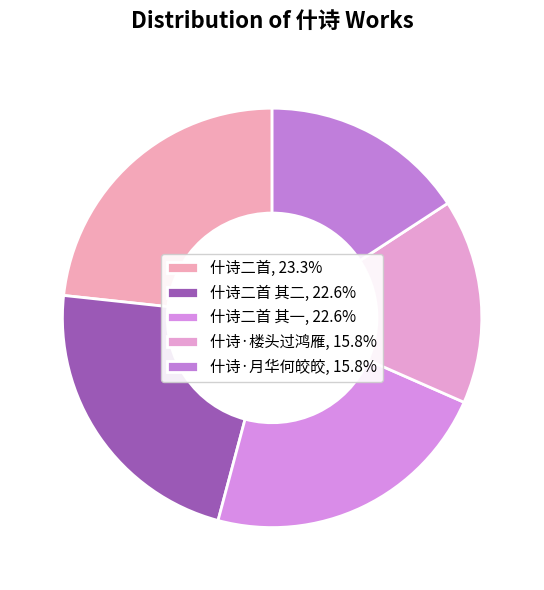

How many slices are in this pie chart?

5